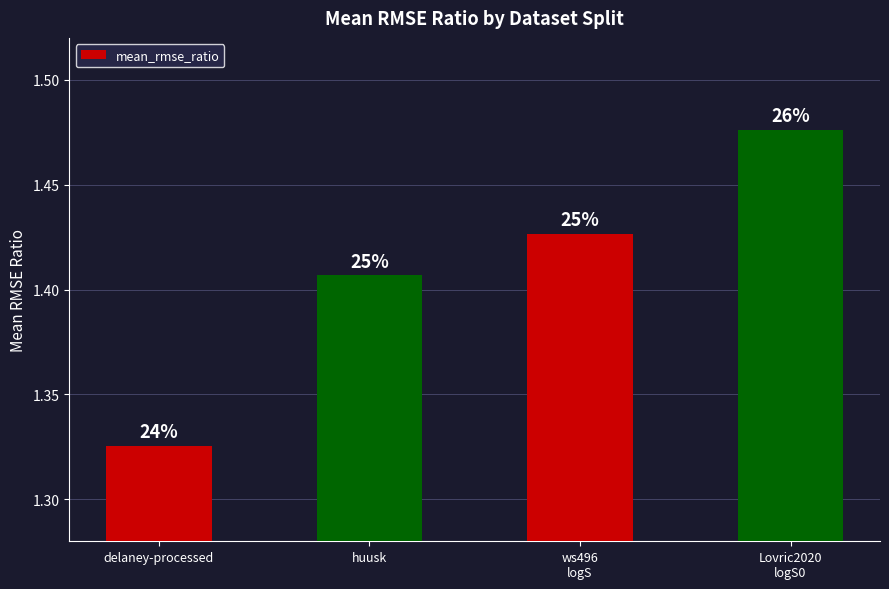

What is the sum of all values?

5.6